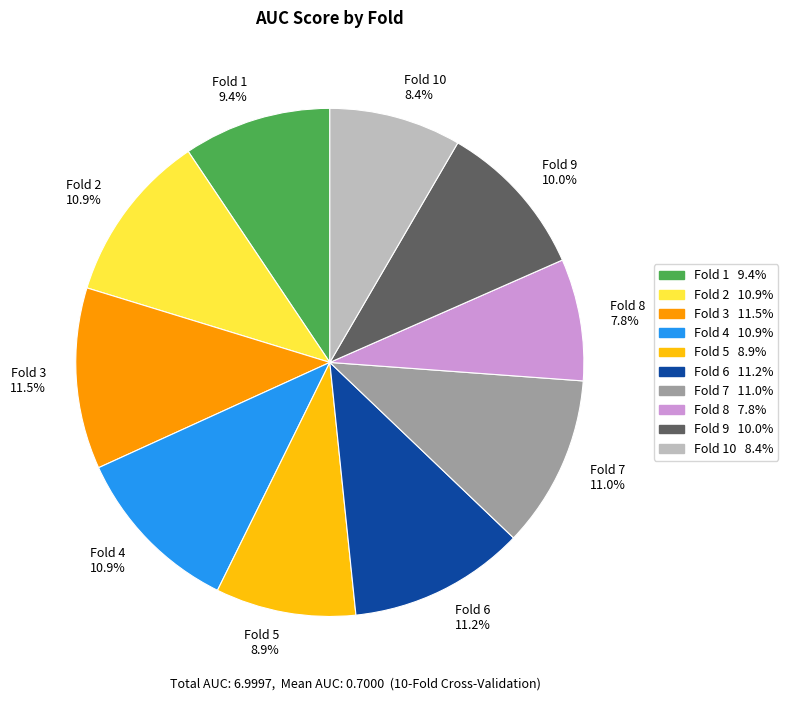

How much of the chart is everything except Fold 4 10.9%?

89.1%